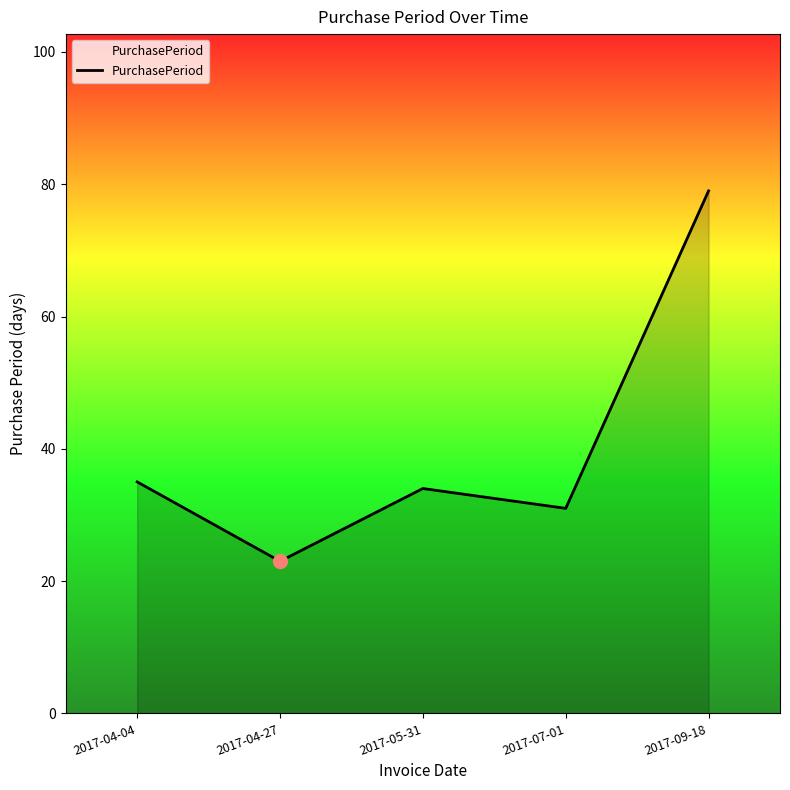

Rank the categories by value from highest to lowest.

2017-09-18, 2017-04-04, 2017-05-31, 2017-07-01, 2017-04-27